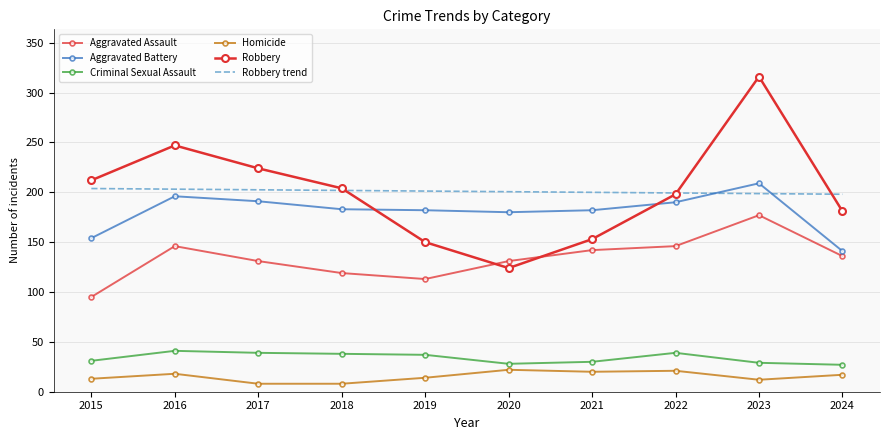

At which label does Aggravated Assault reach its peak?

2023